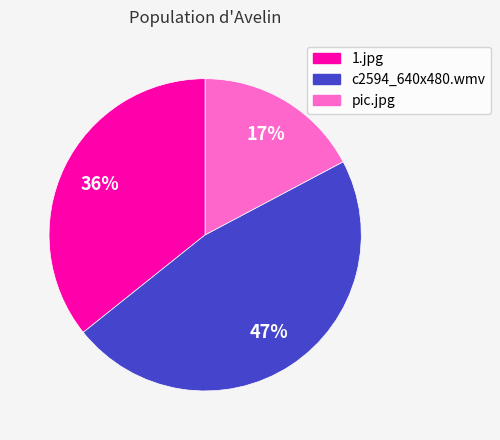

Is there a majority slice in this chart?

No